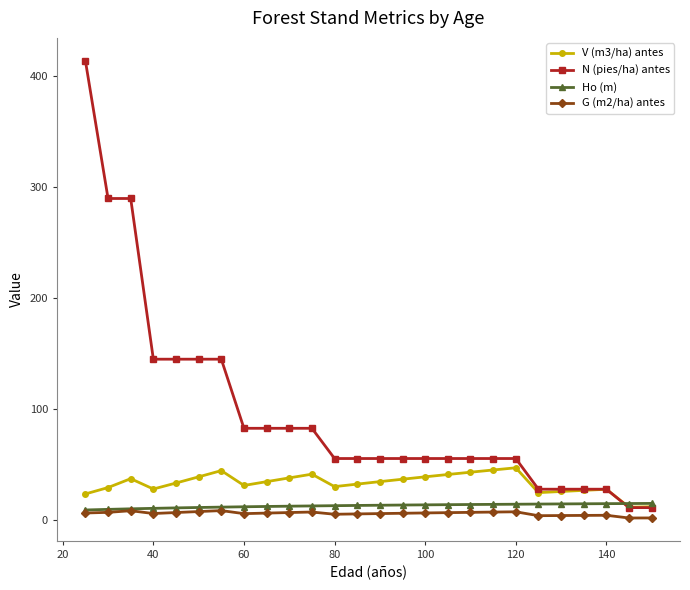

Which series has the largest range (max minus min)?

N (pies/ha) antes